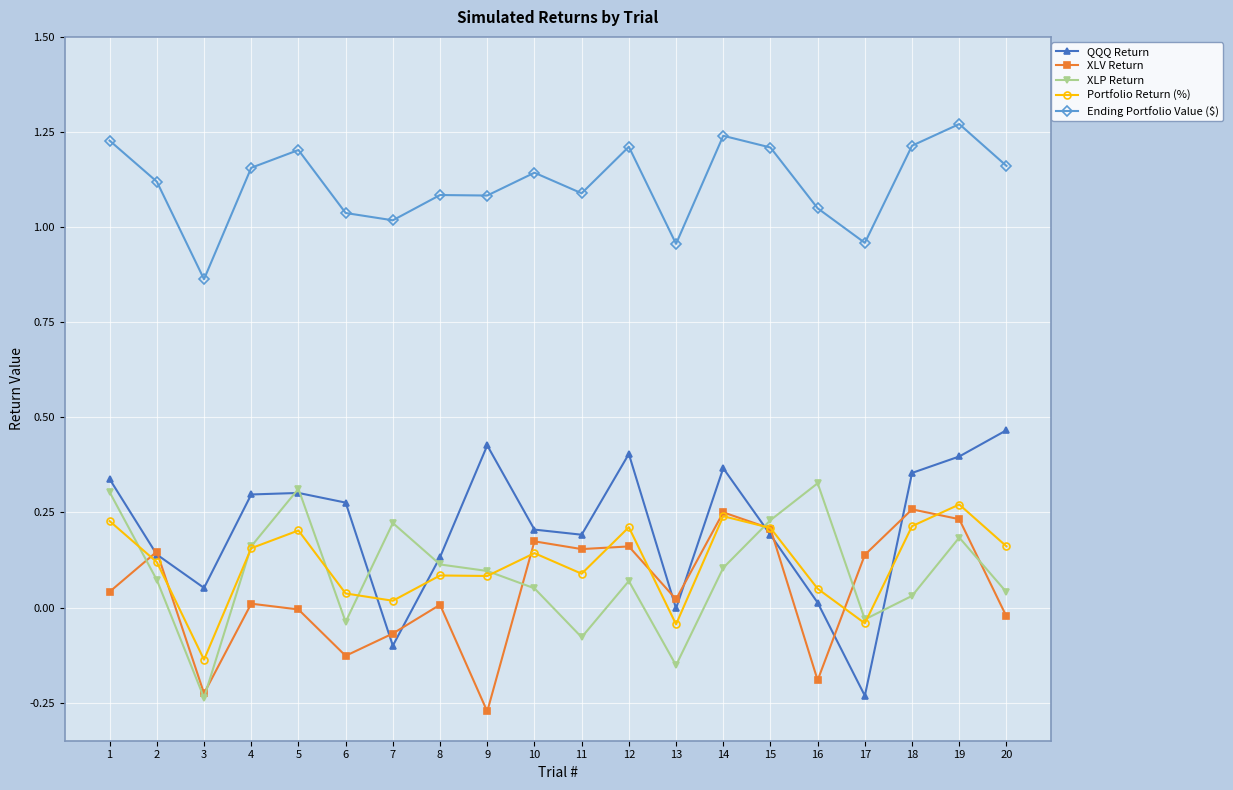

At 10, list the series in order from smallest to largest.

XLP Return, Portfolio Return (%), XLV Return, QQQ Return, Ending Portfolio Value ($)